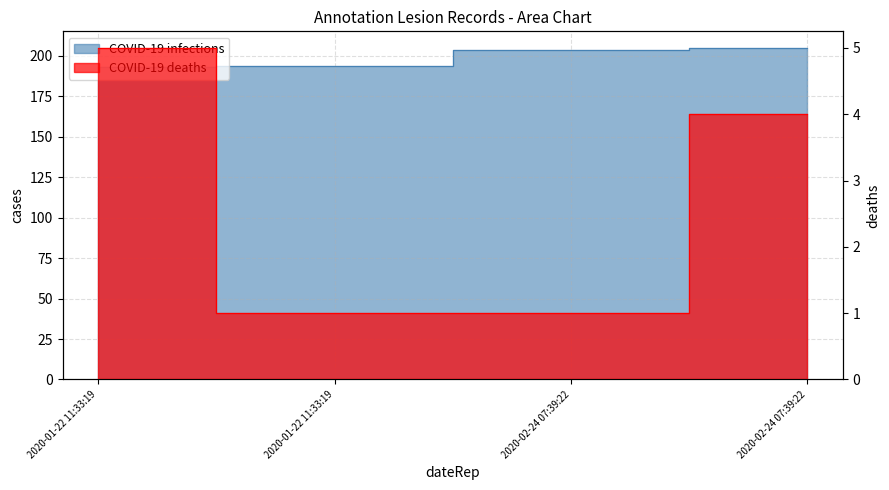

What is the sum of the COVID-19 infections values at 2020-01-22 11:33:19 and 2020-02-24 07:39:22?

397